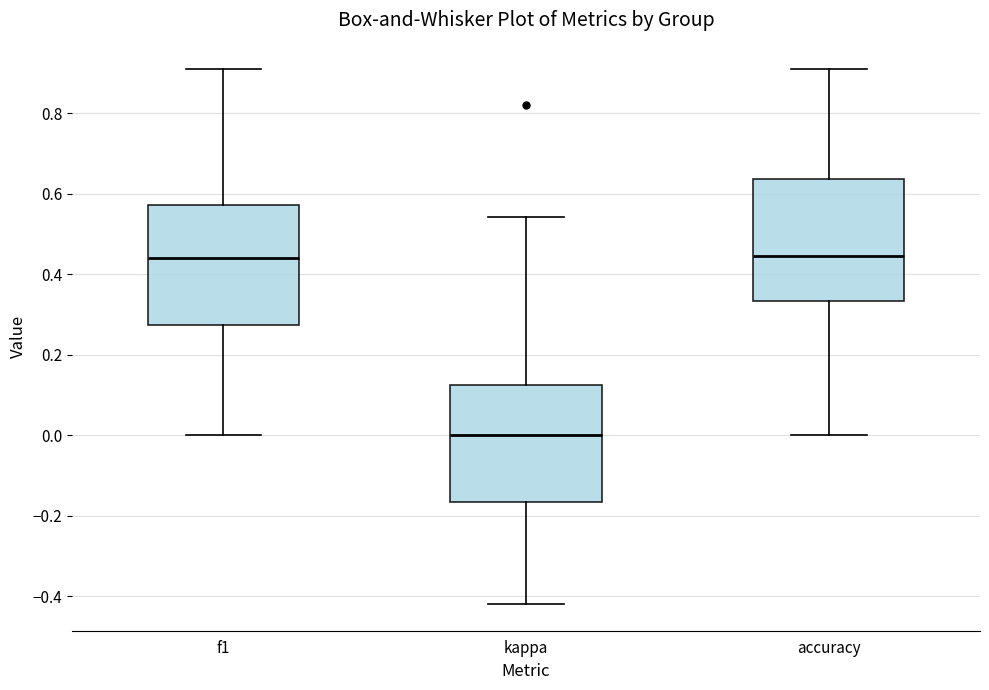

Reading left to right, read every box against the y-axis: the position of its median line, the range the box covers, and the ends of its whiskers. The values are not printed on the chart, so give them approximately, as read against the axis.

f1: median 0.44, box 0.28 to 0.58, whiskers 0.00 to 0.90
kappa: median 0.00, box -0.16 to 0.12, whiskers -0.42 to 0.54
accuracy: median 0.44, box 0.34 to 0.64, whiskers 0.00 to 0.90